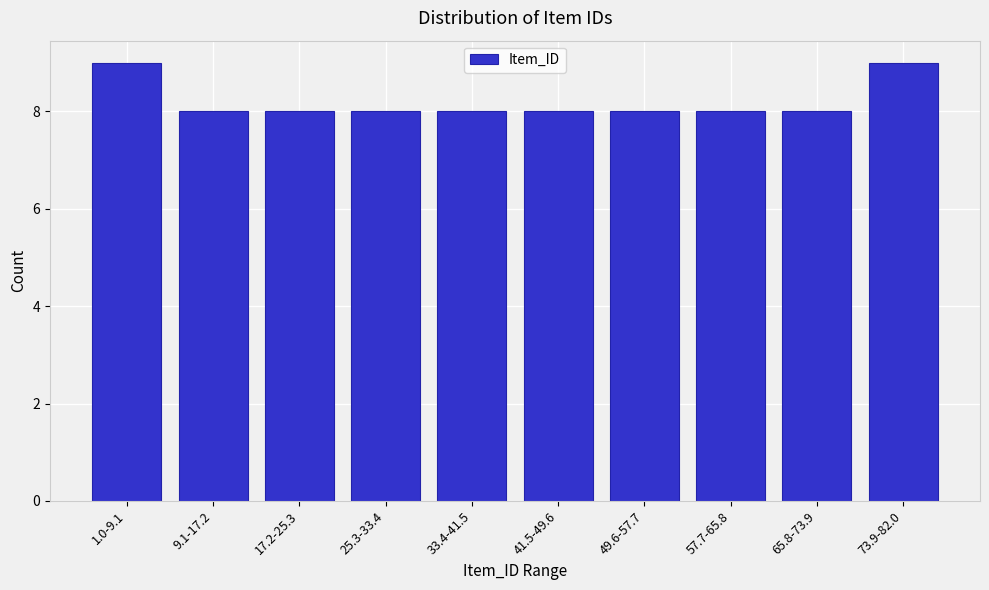

Reading right to left, extract all data points from this chart.

73.9-82.0=9	65.8-73.9=8	57.7-65.8=8	49.6-57.7=8	41.5-49.6=8	33.4-41.5=8	25.3-33.4=8	17.2-25.3=8	9.1-17.2=8	1.0-9.1=9